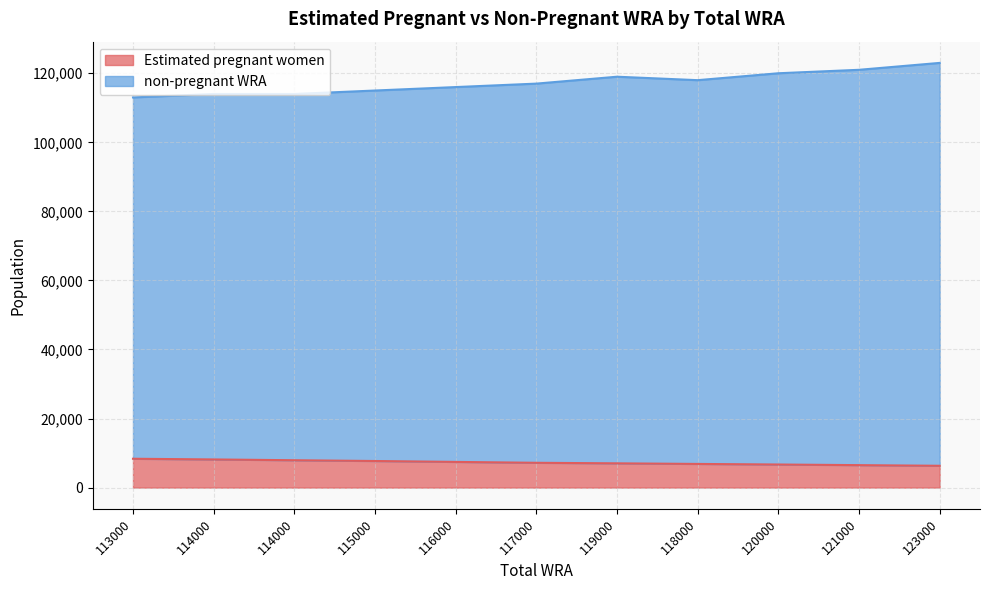

How many lines are shown in the chart?

2